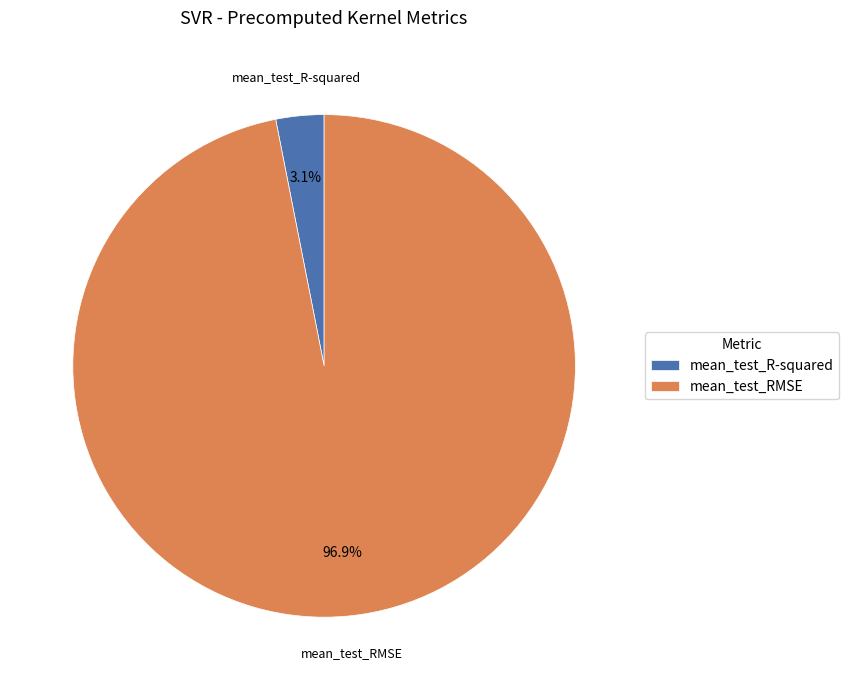

Which slice is the smallest?

mean_test_R-squared